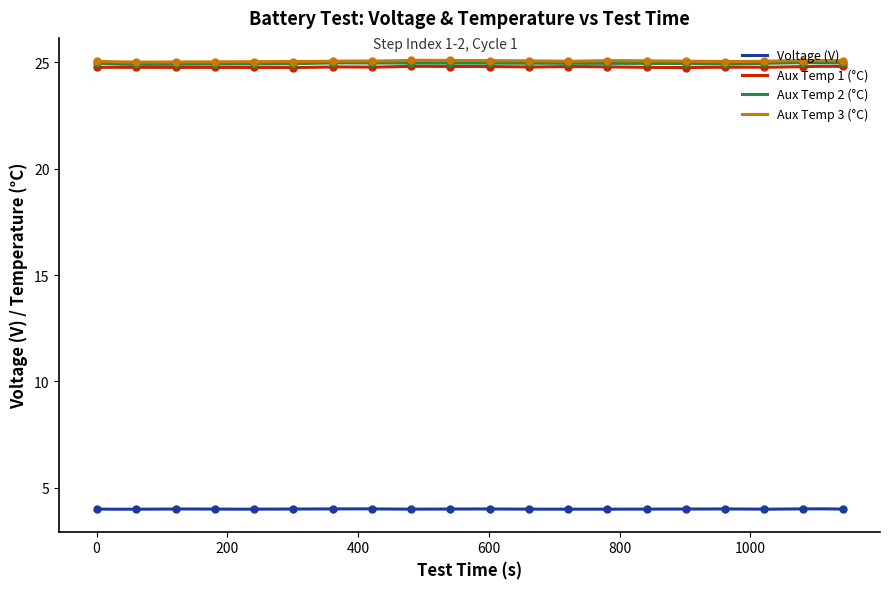

Reading left to right, list all the values displayed in this chart.

Voltage(V): 4.0	4.0	4.0	4.0	4.0	4.0	4.0	4.0	4.0	4.0	4.0	4.0	4.0	4.0	4.0	4.0	4.0	4.0	4.0	4.0
Aux_Temperature_1: 24.8	24.8	24.8	24.8	24.8	24.7	24.8	24.8	24.8	24.8	24.8	24.8	24.8	24.8	24.8	24.7	24.8	24.8	24.8	24.8
Aux_Temperature_2: 25.0	24.9	24.9	24.9	24.9	24.9	25.0	25.0	25.0	25.0	25.0	25.0	24.9	24.9	24.9	24.9	24.9	25.0	25.0	25.0
Aux_Temperature_3: 25.0	25.0	25.0	25.0	25.0	25.0	25.0	25.1	25.1	25.1	25.1	25.1	25.0	25.1	25.1	25.1	25.0	25.0	25.1	25.1